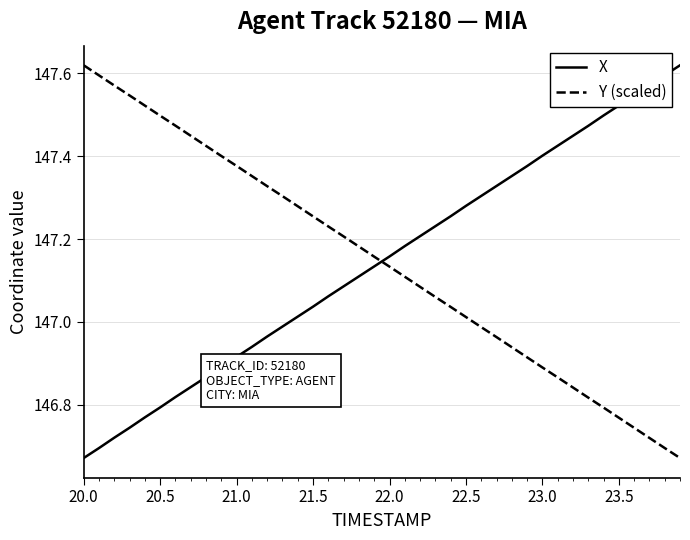

After their last crossing, which series has the higher values: X or Y (scaled)?

X